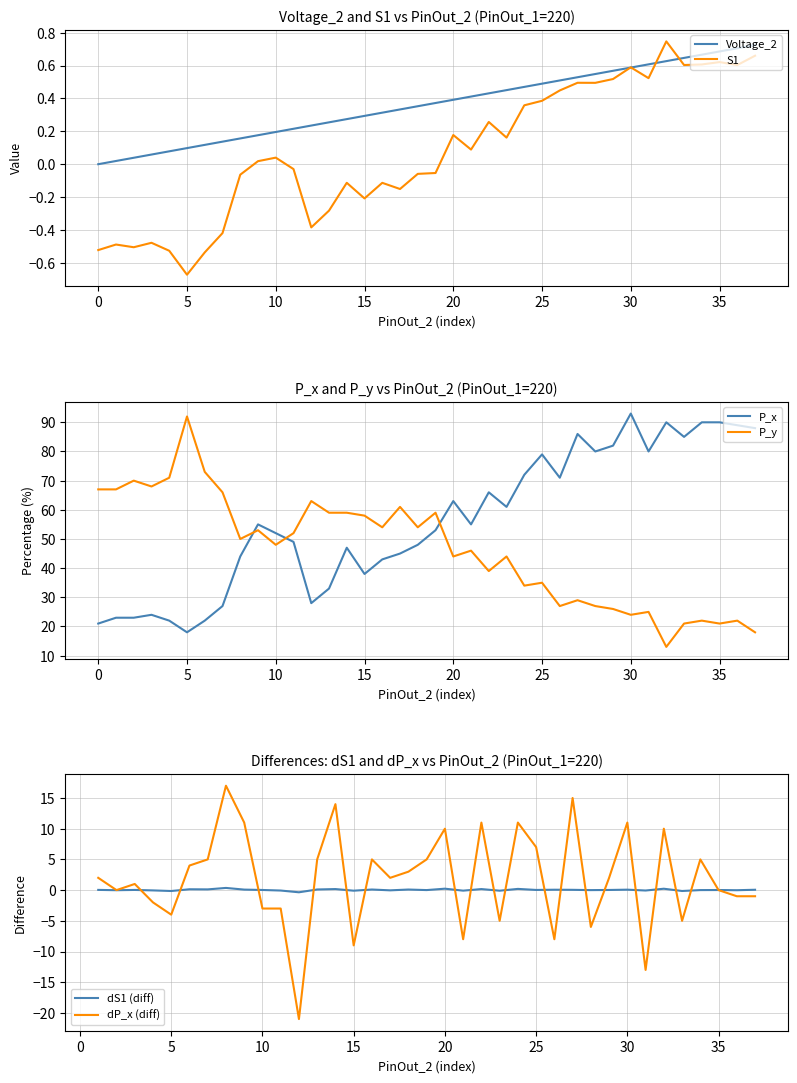

Which label corresponds to the smallest value in the chart?

5